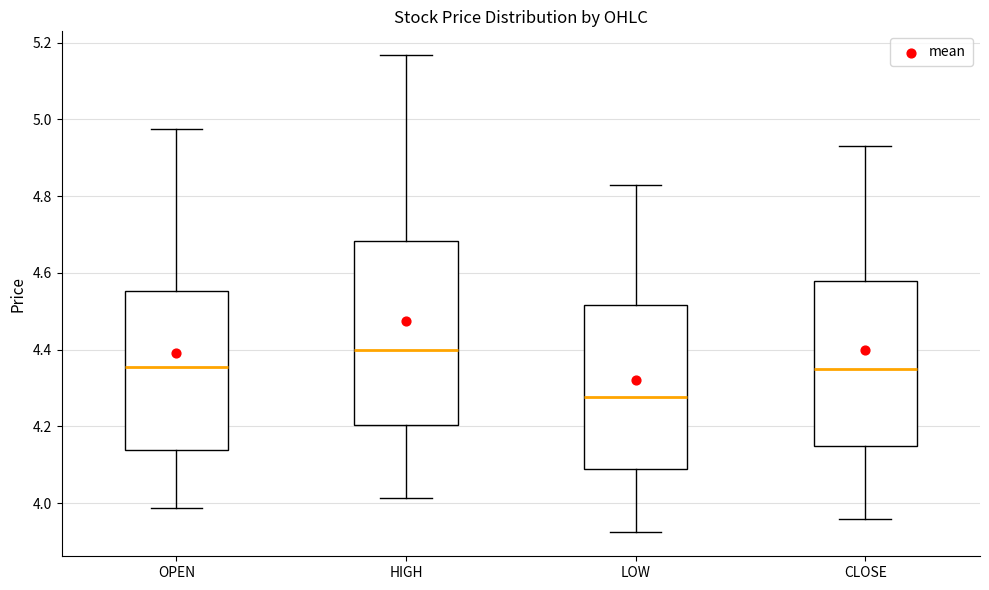

Where is the lower edge of the box for LOW on the y-axis? The values are not printed on the chart, so give them approximately, as read against the axis.

4.08